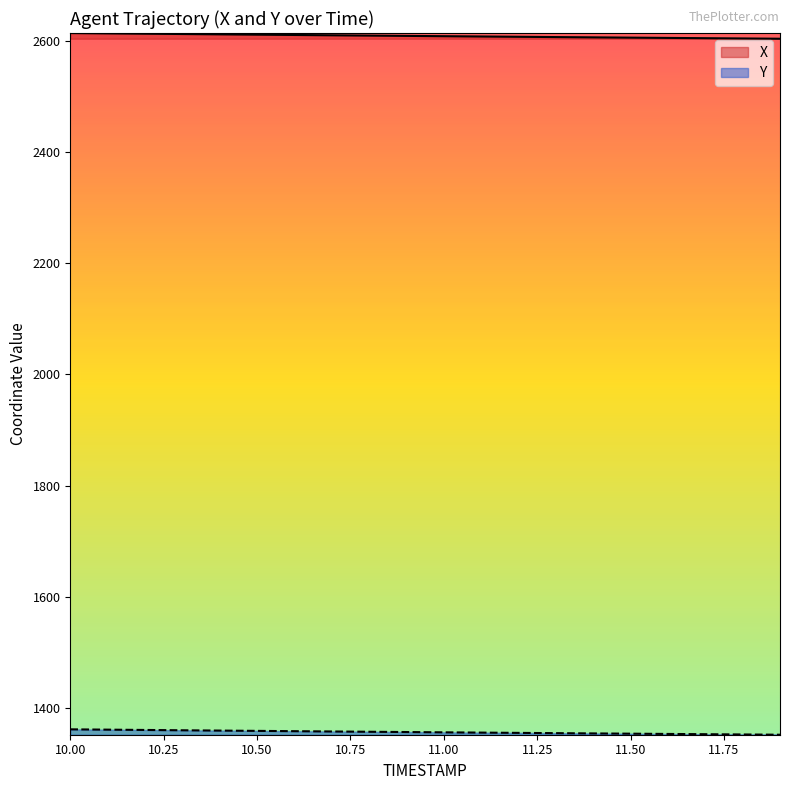

True or false: X and Y cross at least once.

False